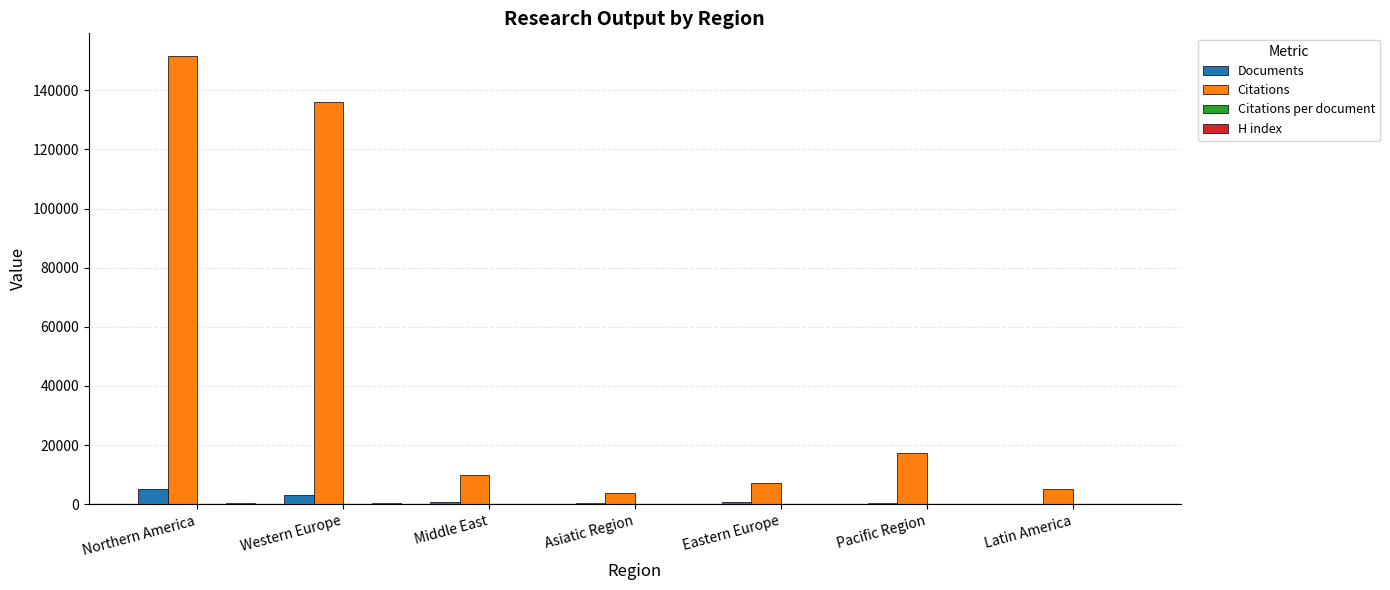

What is the maximum value shown in the chart?

151672.0